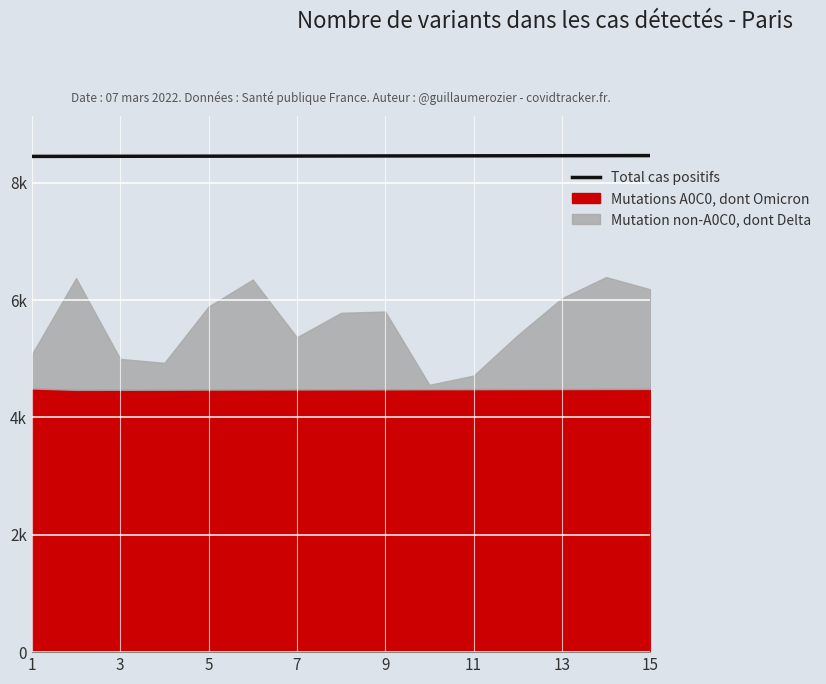

What value does the data have at 11?

8457